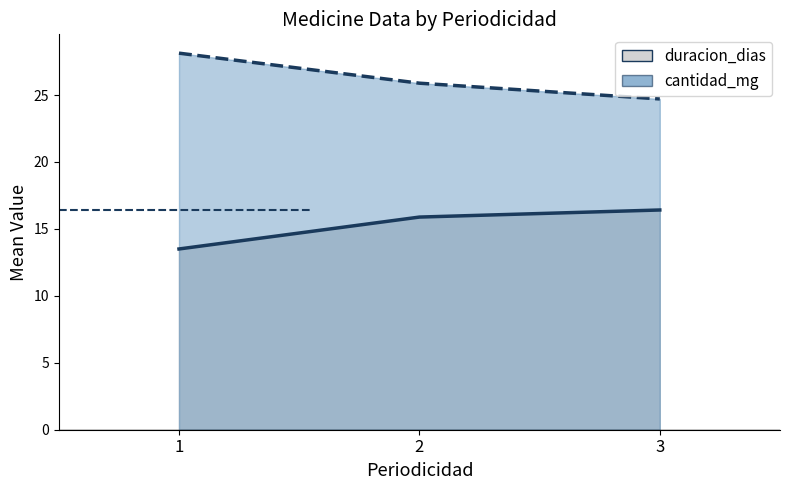

What is the difference between the maximum and minimum values?

3.4